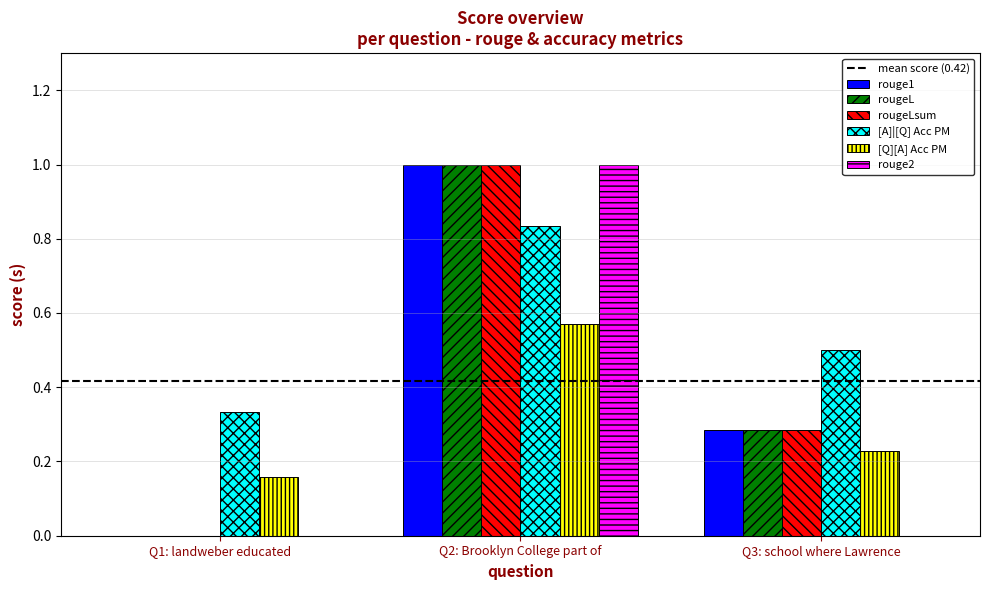

Which category has the highest value in the rougeLsum series?

Q2: Brooklyn College part of